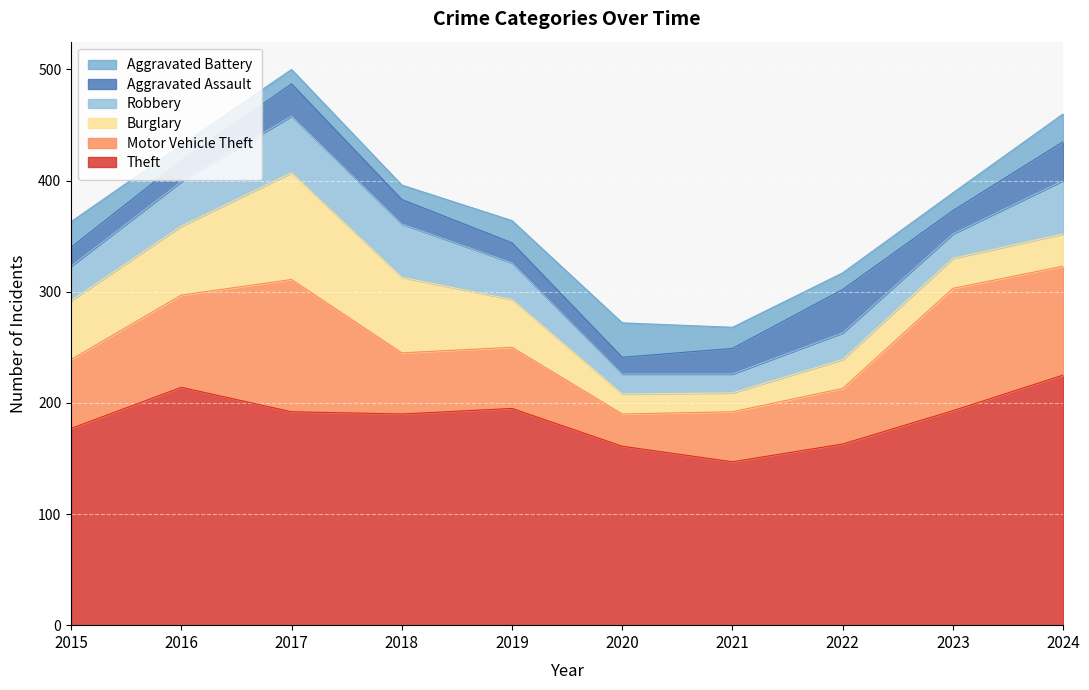

What are all the series names shown in the legend?

Aggravated Battery, Aggravated Assault, Robbery, Burglary, Motor Vehicle Theft, Theft